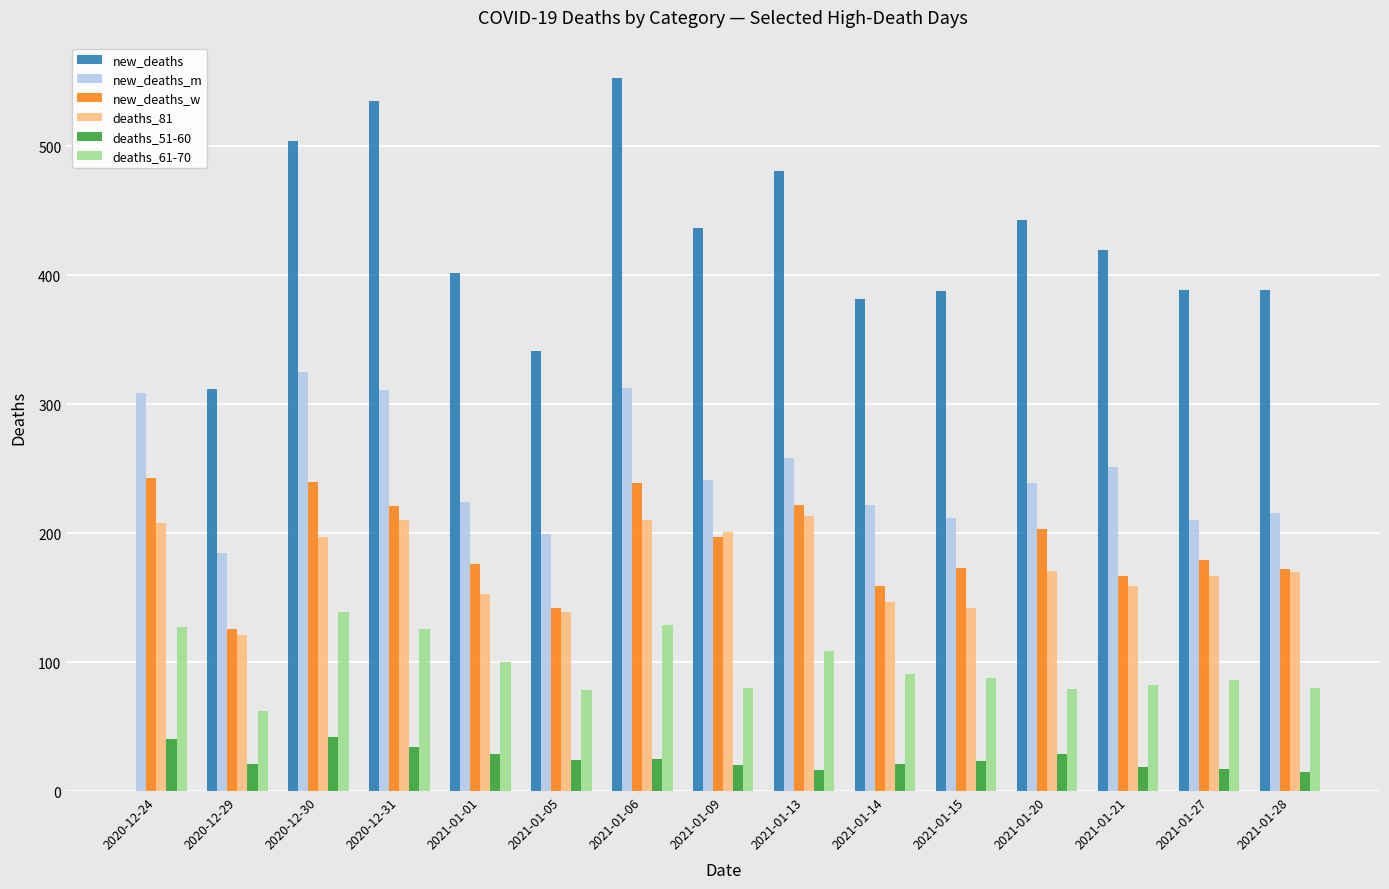

Is it true that new_deaths_m equals 313 at 2021-01-06?

True